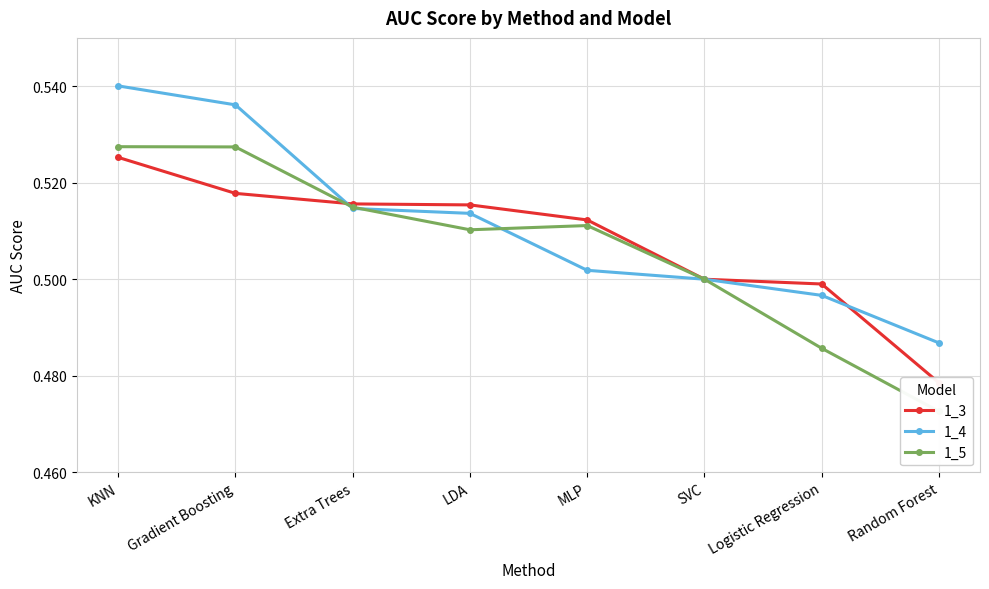

Does the chart have visible grid lines?

Yes